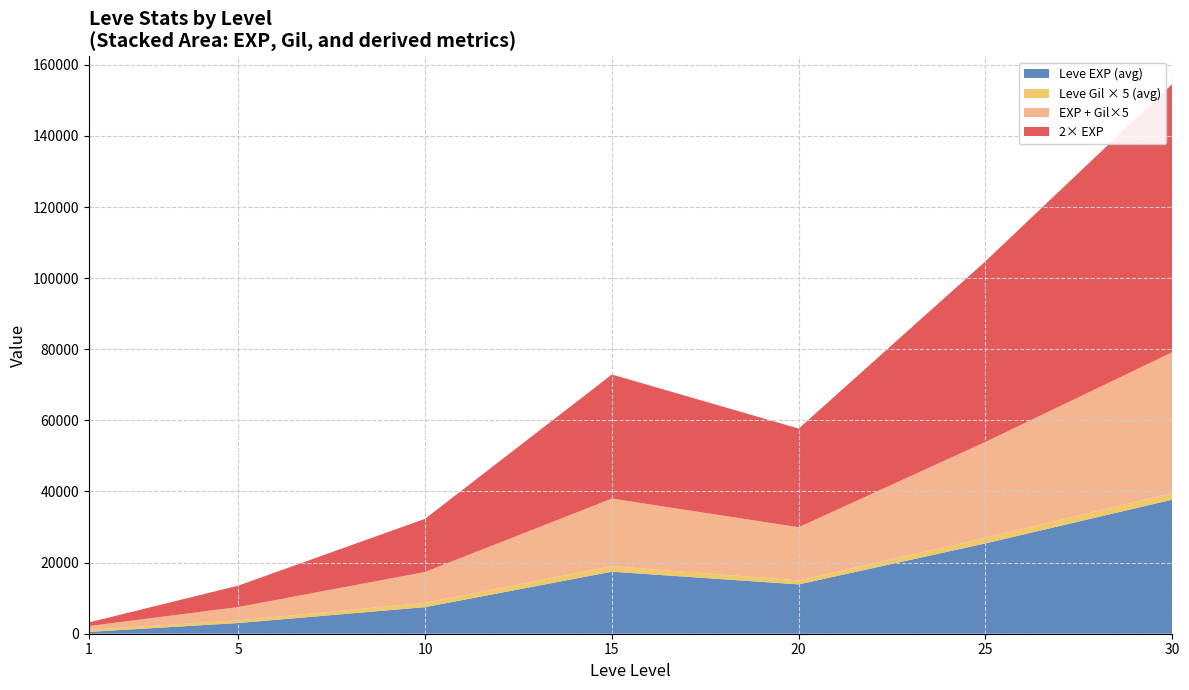

What is the highest value of the Leve EXP (avg) series?

37715